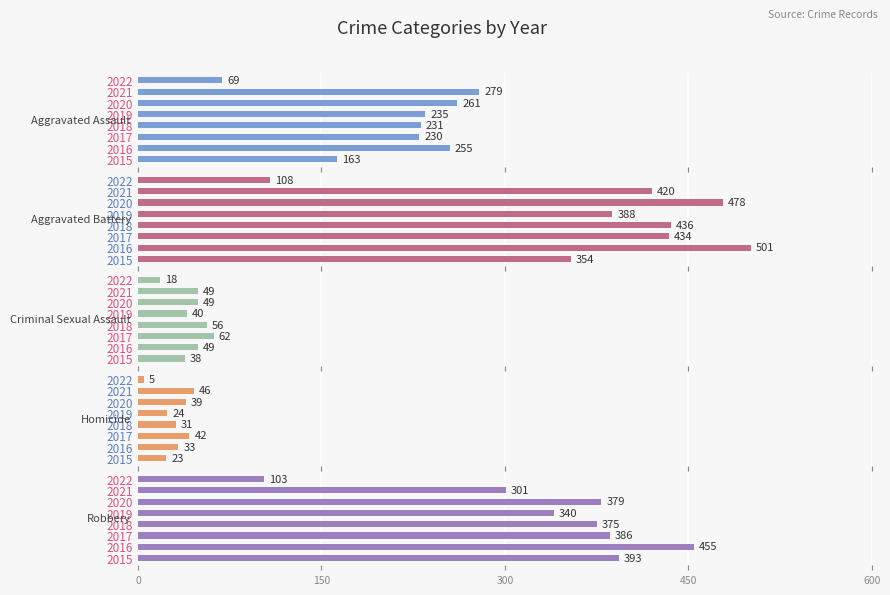

Is it true that Aggravated Battery equals 187 at 2021?

False